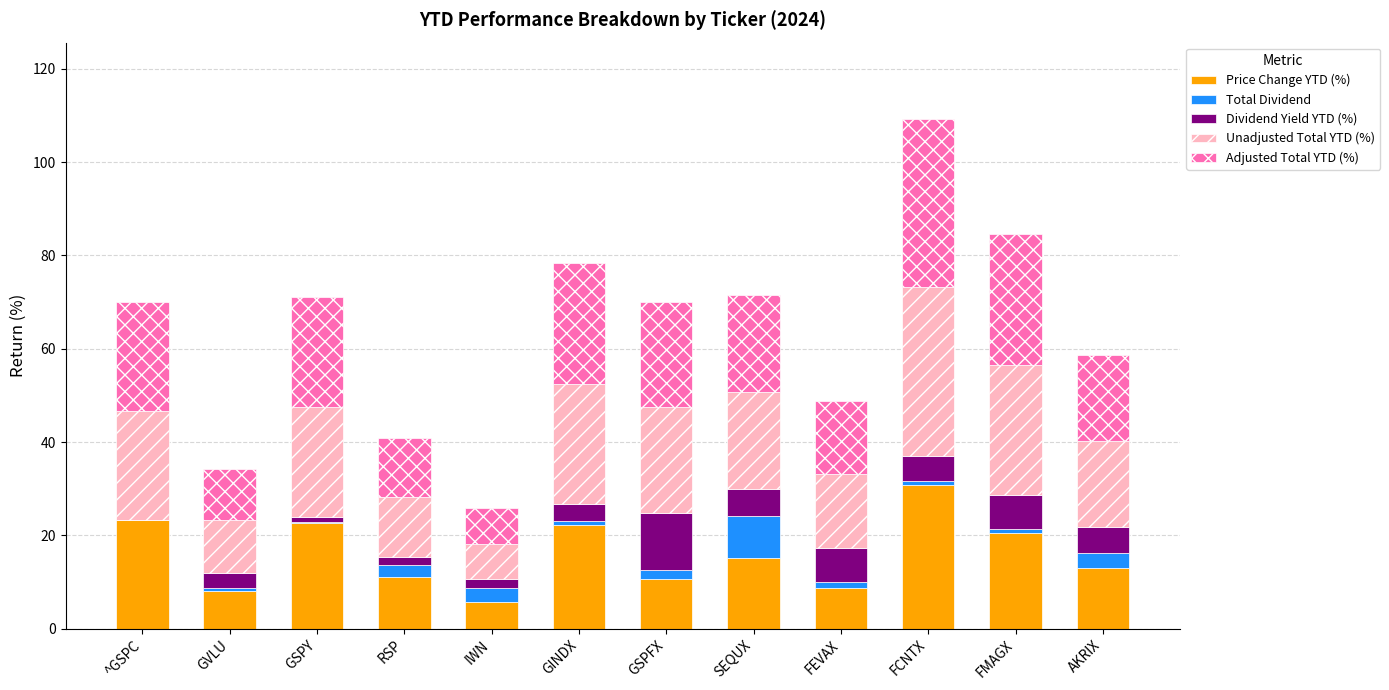

At which category is the sum across all series the highest?

FCNTX